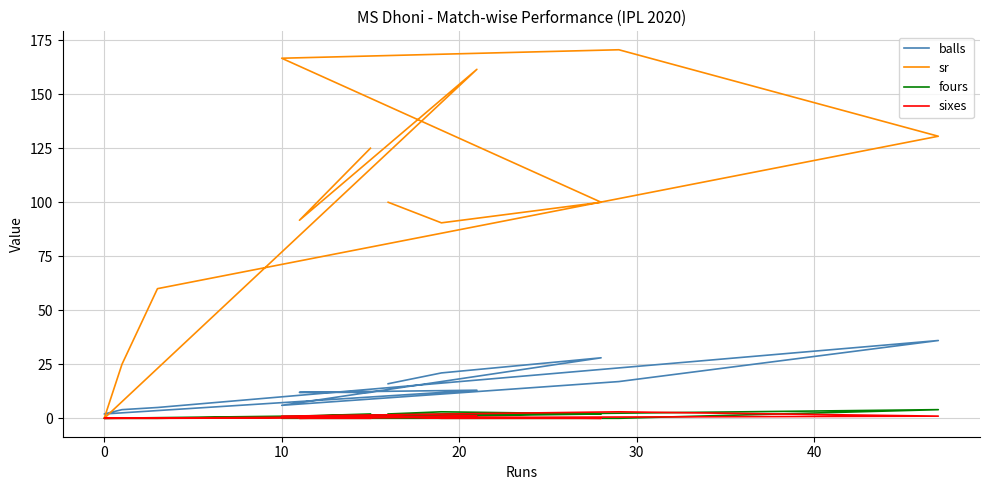

Which series has the largest total across all categories?

sr